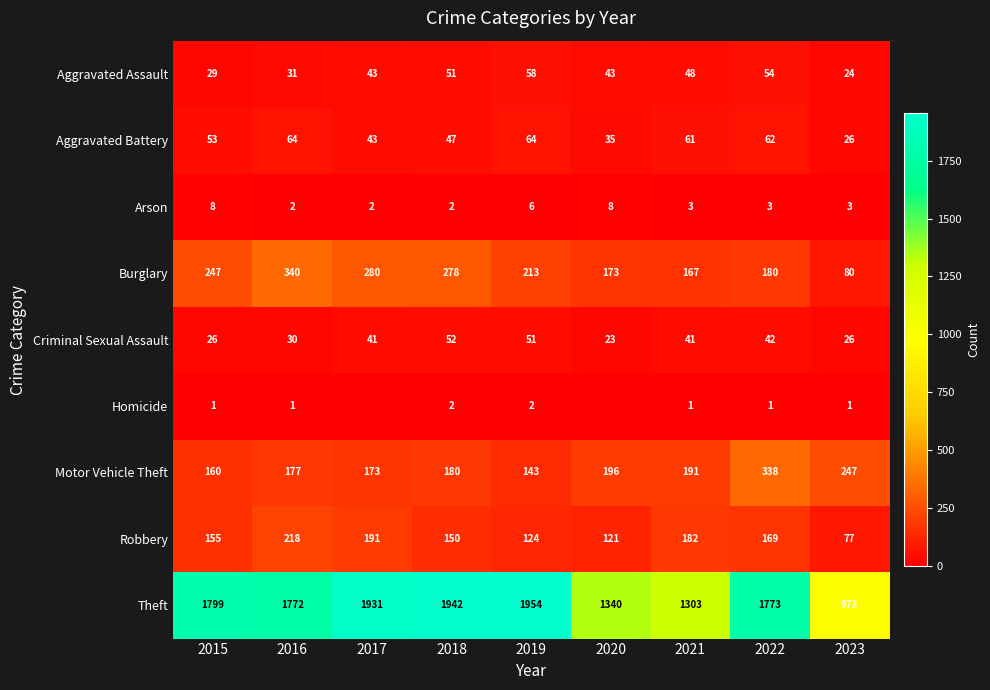

Rank the categories by Motor Vehicle Theft value from highest to lowest.

2022, 2023, 2020, 2021, 2018, 2016, 2017, 2015, 2019